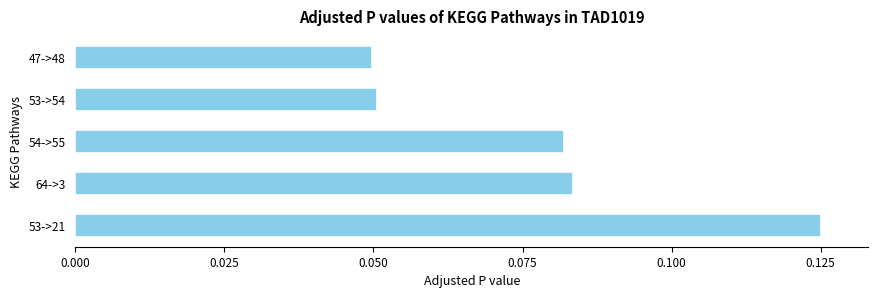

Which has a higher value, 53->54 or 54->55?

54->55